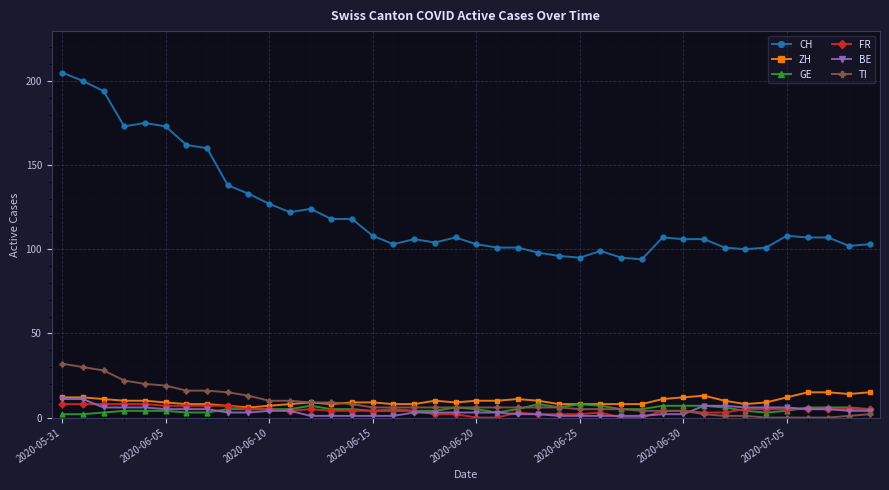

Reading right to left, list all the values displayed in this chart.

CH: 103	102	107	107	108	101	100	101	106	106	107	94	95	99	95	96	98	101	101	103	107	104	106	103	108	118	118	124	122	127	133	138	160	162	173	175	173	194	200	205
ZH: 15	14	15	15	12	9	8	10	13	12	11	8	8	8	8	8	10	11	10	10	9	10	8	8	9	9	8	9	8	7	6	7	8	8	9	10	10	11	12	12
GE: 5	6	6	6	4	3	4	6	7	7	7	5	5	7	8	6	8	5	3	5	6	4	4	4	4	5	5	7	5	5	5	5	3	3	4	4	4	3	2	2
FR: 5	5	5	5	5	5	5	3	3	4	4	0	0	3	2	2	2	3	0	0	2	2	4	5	4	4	4	5	4	5	5	7	7	7	7	8	8	8	8	8
BE: 4	4	5	5	6	6	6	7	7	2	2	1	1	1	1	1	2	2	3	3	3	3	3	1	1	1	1	1	4	4	3	3	5	5	5	6	6	6	11	11
TI: 2	1	0	0	0	0	1	1	2	4	4	4	5	5	5	6	6	6	6	6	6	6	6	6	6	8	9	9	10	10	13	15	16	16	19	20	22	28	30	32